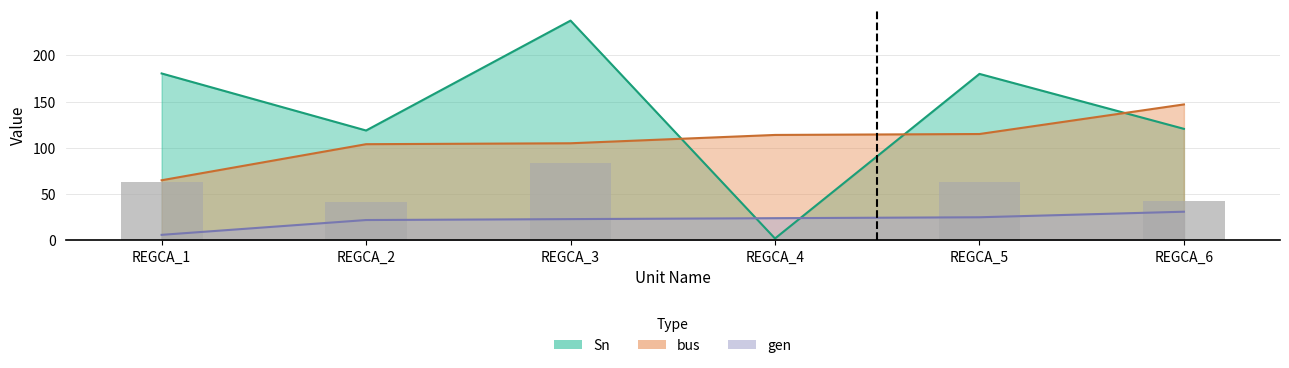

How many data points in bus are less than 114?

3